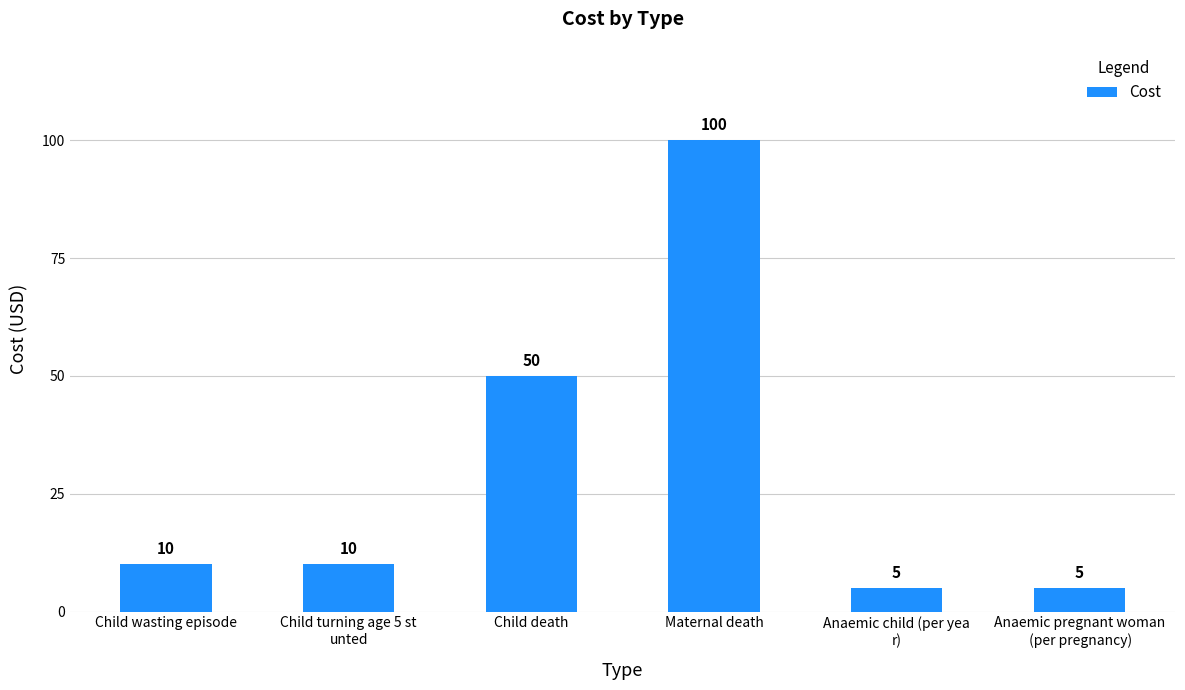

What is the change in value from Maternal death to Anaemic child (per yea
r)?

-95